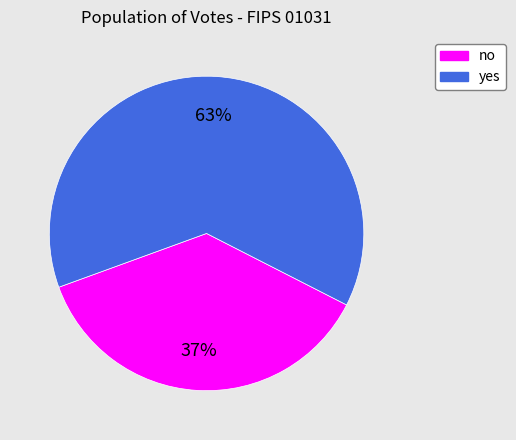

What is the smallest slice in the pie chart?

no